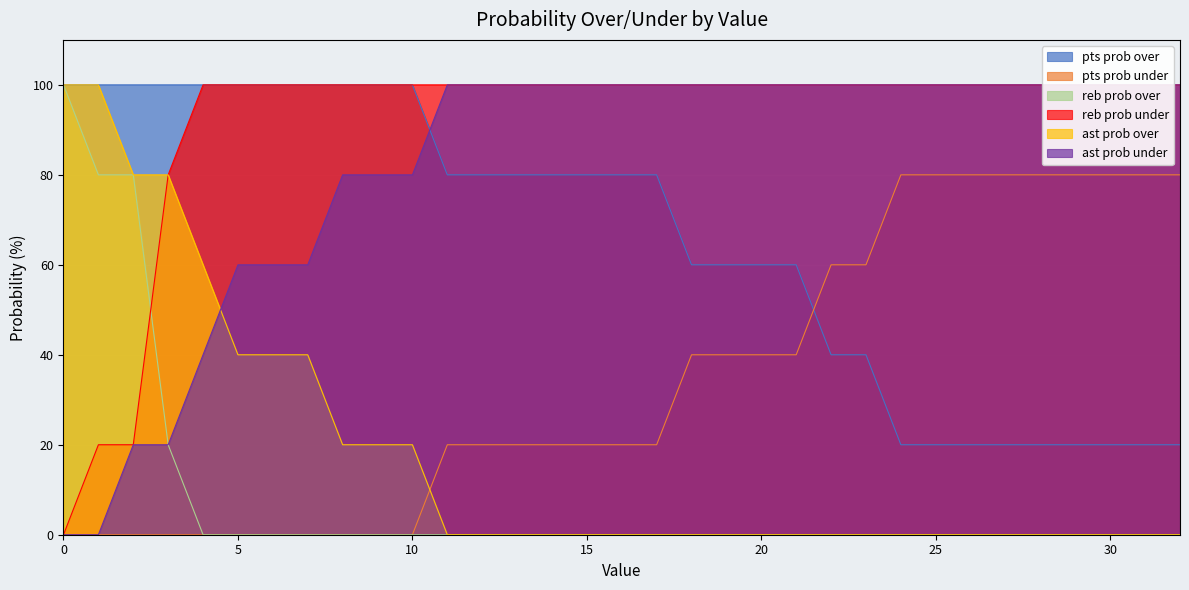

Does the chart display data point markers on the line(s)?

No